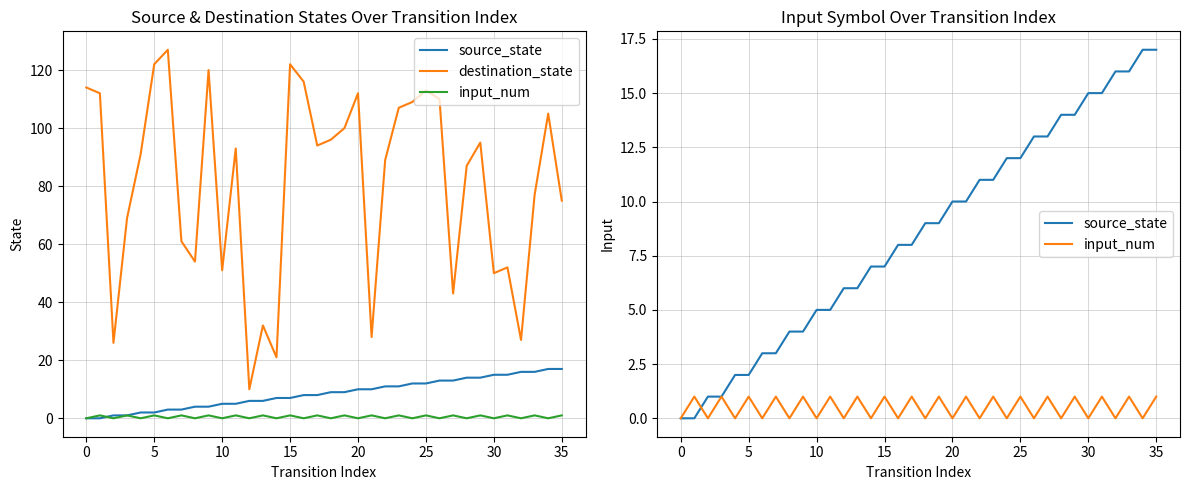

True or false: input_num has a value of 1 at 15.

True